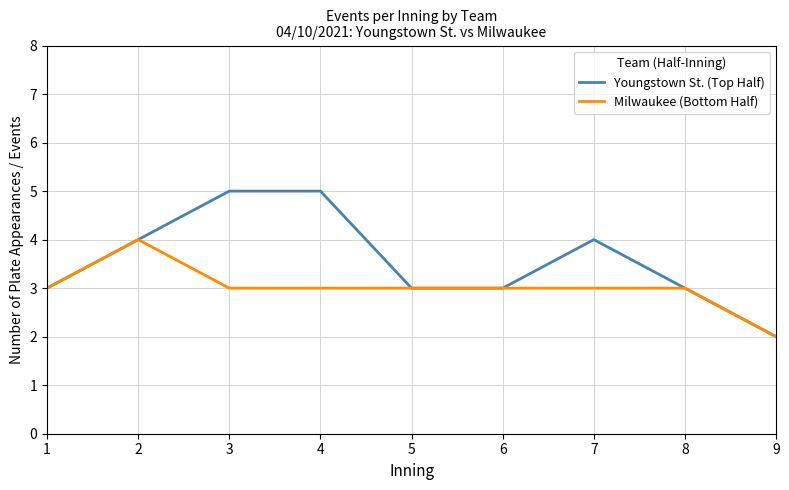

What is the smallest value displayed?

2